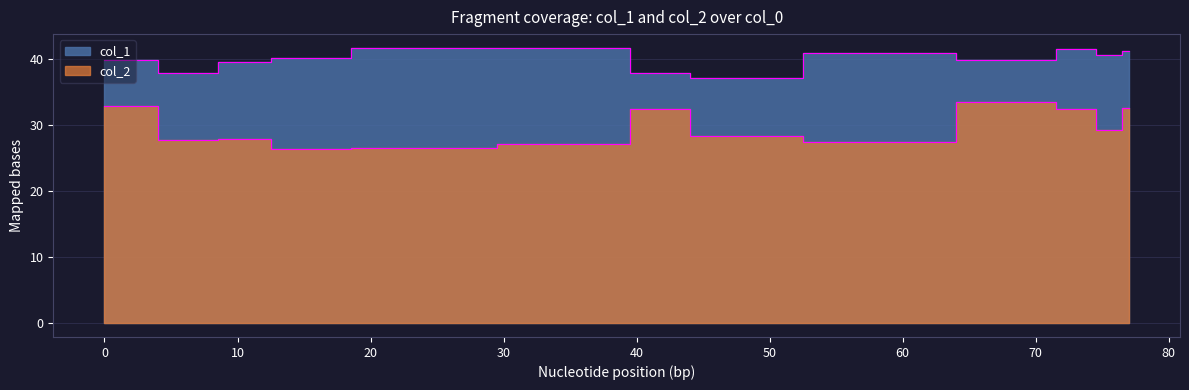

True or false: col_1 and col_2 intersect in this chart.

False